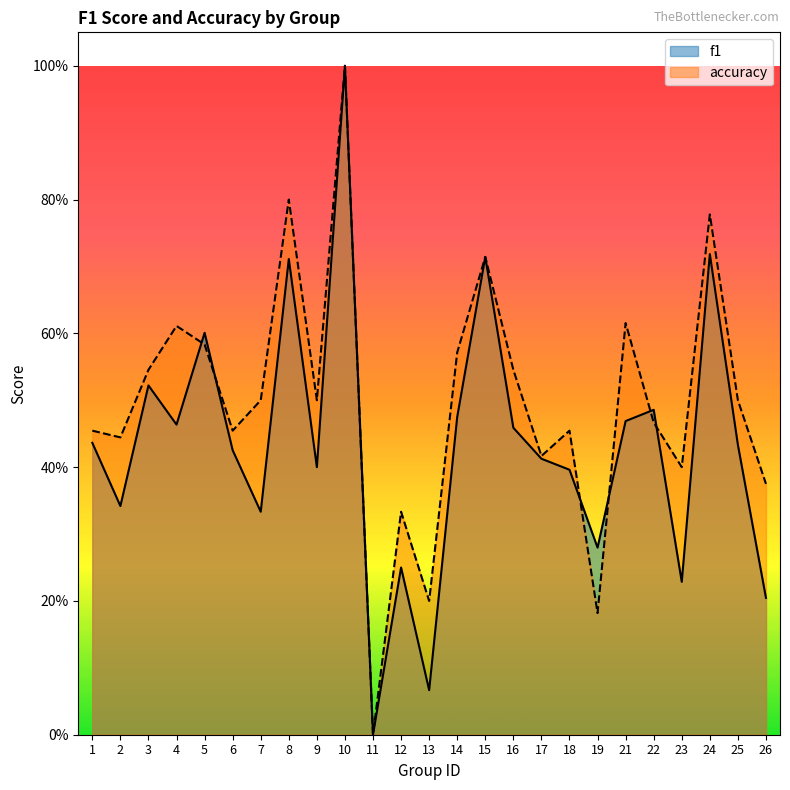

How many times do f1 and accuracy cross each other?

6